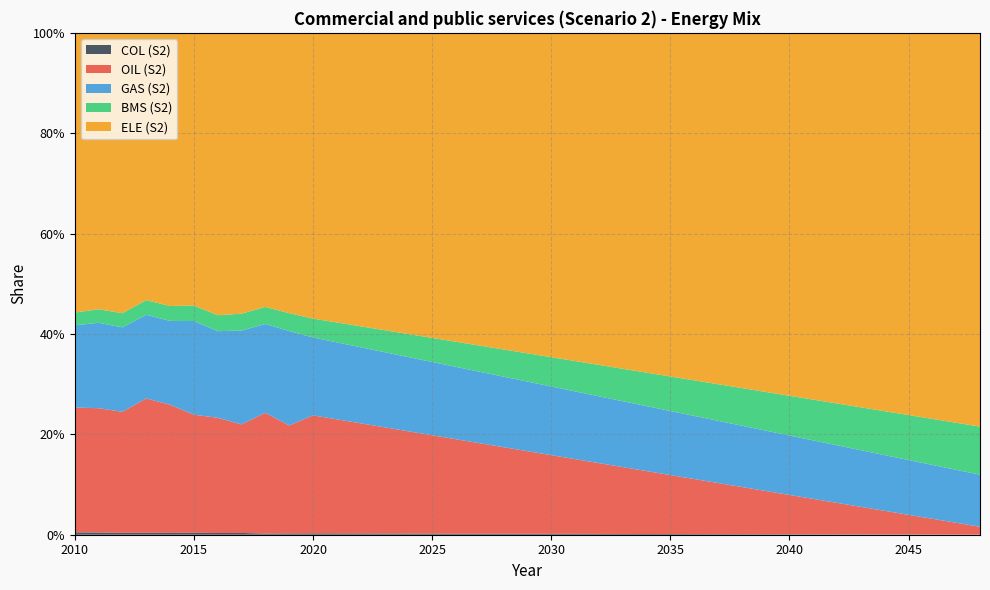

Reading left to right, extract all data points from this chart.

COL (S2): 2010=0.0	2011=0.0	2012=0.0	2013=0.0	2014=0.0	2015=0.0	2016=0.0	2017=0.0	2018=0.0	2019=0.0	2020=0.0	2021=0.0	2022=0.0	2023=0.0	2024=0.0	2025=0.0	2026=0.0	2027=0.0	2028=0.0	2029=0.0	2030=0.0	2031=0.0	2032=0.0	2033=0.0	2034=0.0	2035=0.0	2036=0.0	2037=0.0	2038=0.0	2039=0.0	2040=0.0	2041=0.0	2042=0.0	2043=0.0	2044=0.0	2045=0.0	2046=0.0	2047=0.0	2048=0.0
OIL (S2): 2010=0.2	2011=0.2	2012=0.2	2013=0.3	2014=0.3	2015=0.2	2016=0.2	2017=0.2	2018=0.2	2019=0.2	2020=0.2	2021=0.2	2022=0.2	2023=0.2	2024=0.2	2025=0.2	2026=0.2	2027=0.2	2028=0.2	2029=0.2	2030=0.2	2031=0.1	2032=0.1	2033=0.1	2034=0.1	2035=0.1	2036=0.1	2037=0.1	2038=0.1	2039=0.1	2040=0.1	2041=0.1	2042=0.1	2043=0.1	2044=0.0	2045=0.0	2046=0.0	2047=0.0	2048=0.0
GAS (S2): 2010=0.2	2011=0.2	2012=0.2	2013=0.2	2014=0.2	2015=0.2	2016=0.2	2017=0.2	2018=0.2	2019=0.2	2020=0.2	2021=0.2	2022=0.2	2023=0.1	2024=0.1	2025=0.1	2026=0.1	2027=0.1	2028=0.1	2029=0.1	2030=0.1	2031=0.1	2032=0.1	2033=0.1	2034=0.1	2035=0.1	2036=0.1	2037=0.1	2038=0.1	2039=0.1	2040=0.1	2041=0.1	2042=0.1	2043=0.1	2044=0.1	2045=0.1	2046=0.1	2047=0.1	2048=0.1
BMS (S2): 2010=0.0	2011=0.0	2012=0.0	2013=0.0	2014=0.0	2015=0.0	2016=0.0	2017=0.0	2018=0.0	2019=0.0	2020=0.0	2021=0.0	2022=0.0	2023=0.0	2024=0.0	2025=0.0	2026=0.1	2027=0.1	2028=0.1	2029=0.1	2030=0.1	2031=0.1	2032=0.1	2033=0.1	2034=0.1	2035=0.1	2036=0.1	2037=0.1	2038=0.1	2039=0.1	2040=0.1	2041=0.1	2042=0.1	2043=0.1	2044=0.1	2045=0.1	2046=0.1	2047=0.1	2048=0.1
ELE (S2): 2010=0.6	2011=0.6	2012=0.6	2013=0.5	2014=0.5	2015=0.5	2016=0.6	2017=0.6	2018=0.5	2019=0.6	2020=0.6	2021=0.6	2022=0.6	2023=0.6	2024=0.6	2025=0.6	2026=0.6	2027=0.6	2028=0.6	2029=0.6	2030=0.6	2031=0.7	2032=0.7	2033=0.7	2034=0.7	2035=0.7	2036=0.7	2037=0.7	2038=0.7	2039=0.7	2040=0.7	2041=0.7	2042=0.7	2043=0.7	2044=0.8	2045=0.8	2046=0.8	2047=0.8	2048=0.8